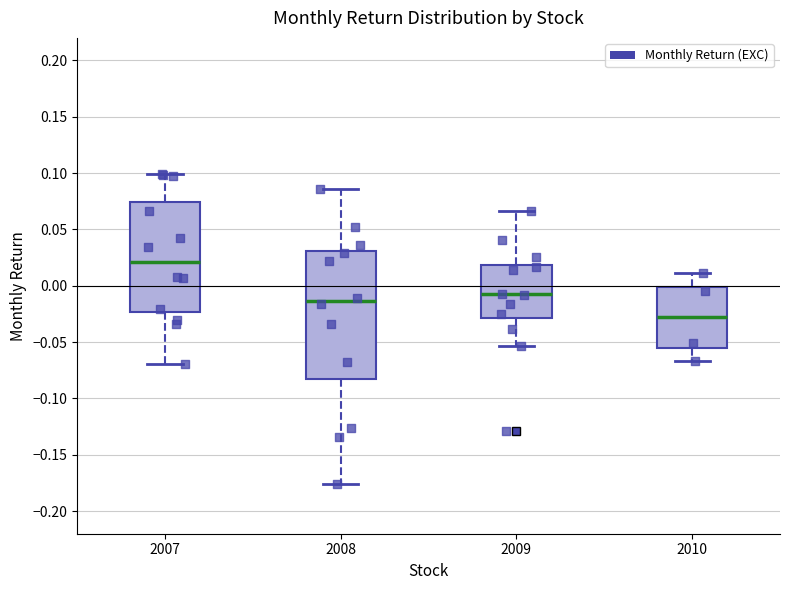

Where is the lower edge of the box at x = 2009 on the y-axis? The values are not printed on the chart, so give them approximately, as read against the axis.

-0.030